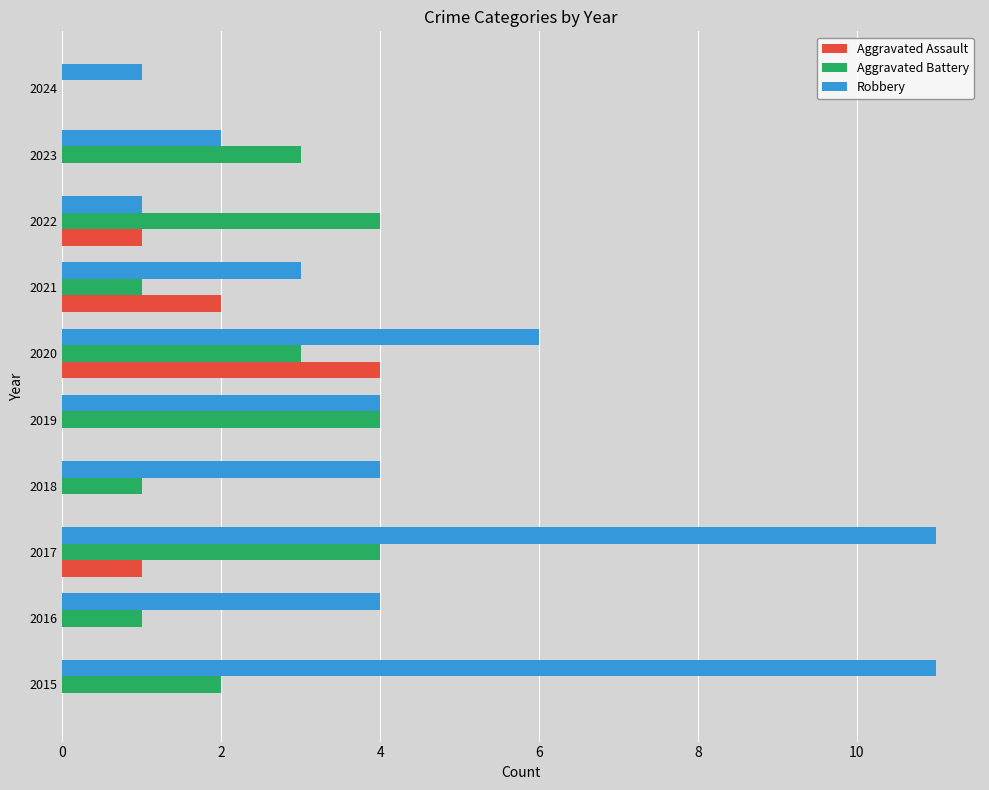

How many positive values does the Aggravated Battery series have?

9